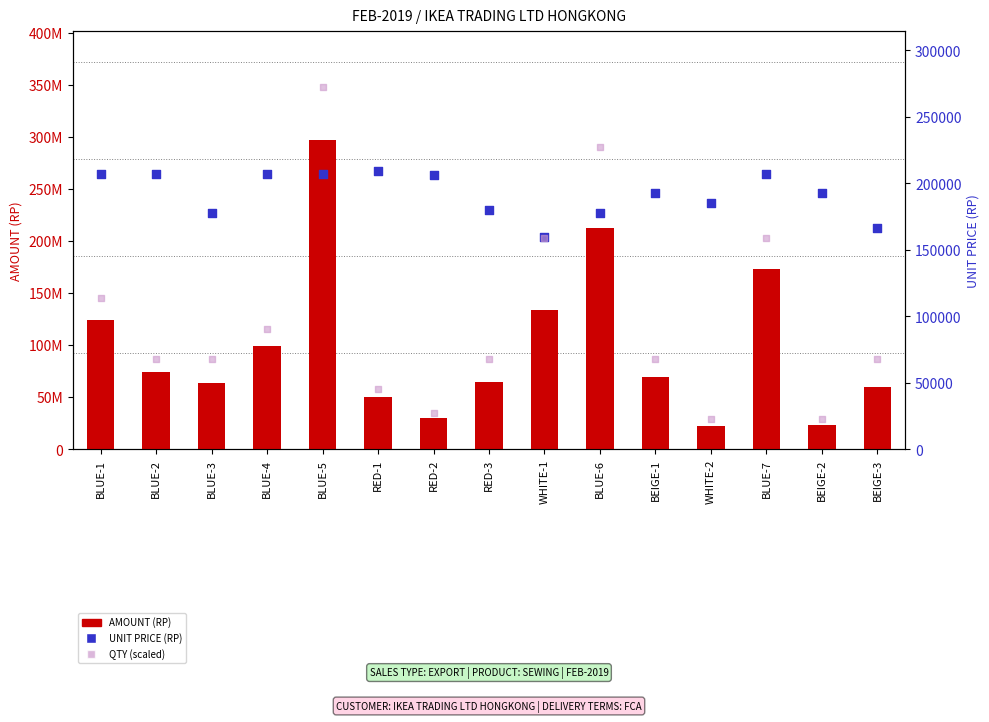

Which series reaches the maximum Y coordinate?

AMOUNT (RP)